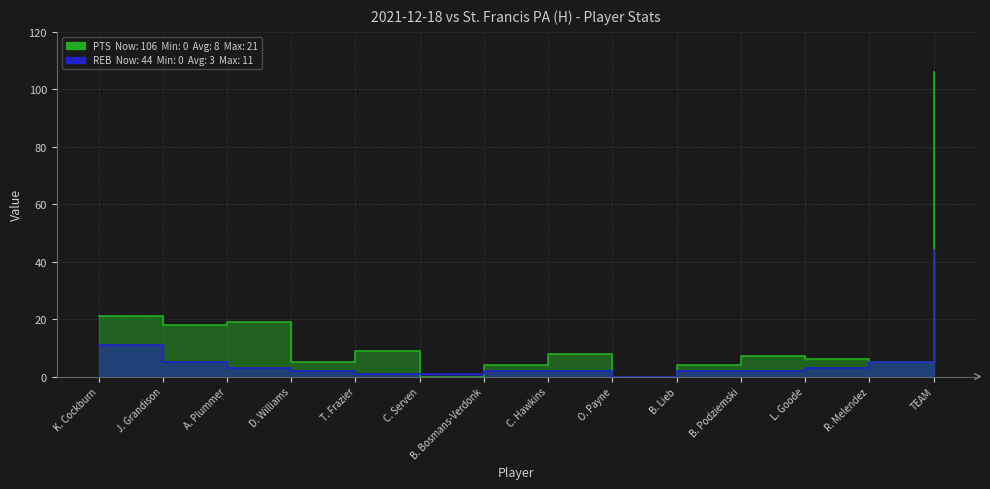

Between K. Cockburn and O. Payne, which series saw the biggest shift?

PTS